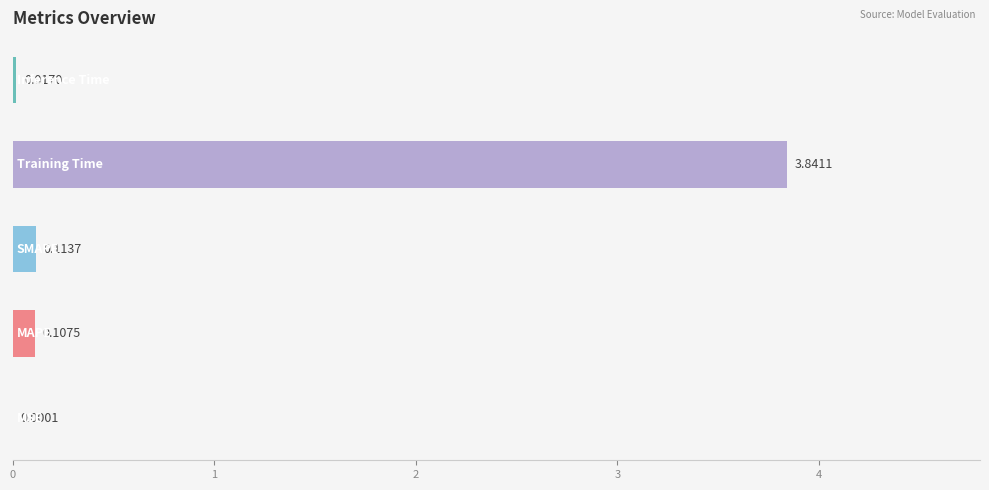

Rank the categories by value from highest to lowest.

3, 2, 1, 4, 0